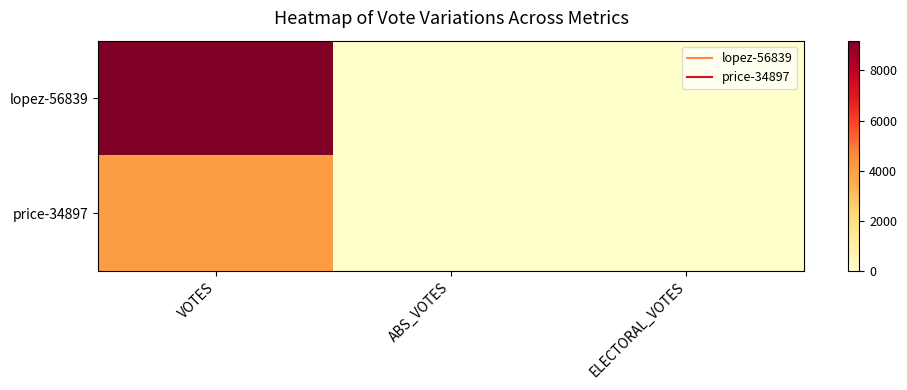

Rank the series by their average value, from highest to lowest.

lopez-56839, price-34897